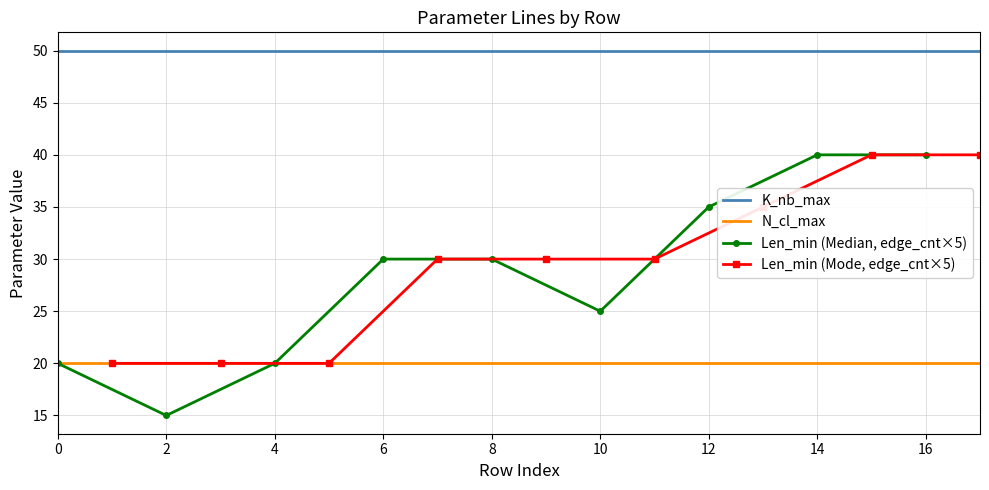

The K_nb_max series shows 50 at 1. True or false?

True